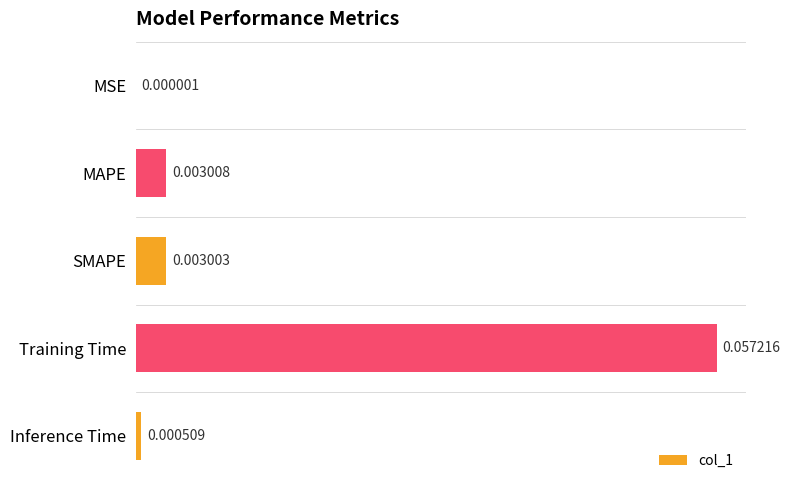

Between Training Time and MSE, which is larger?

Training Time